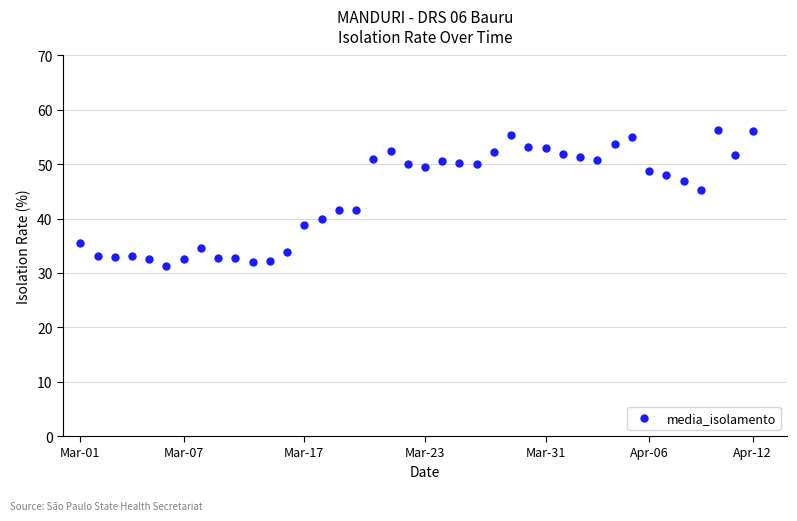

What is the range of Y values (max minus min)?

25.1